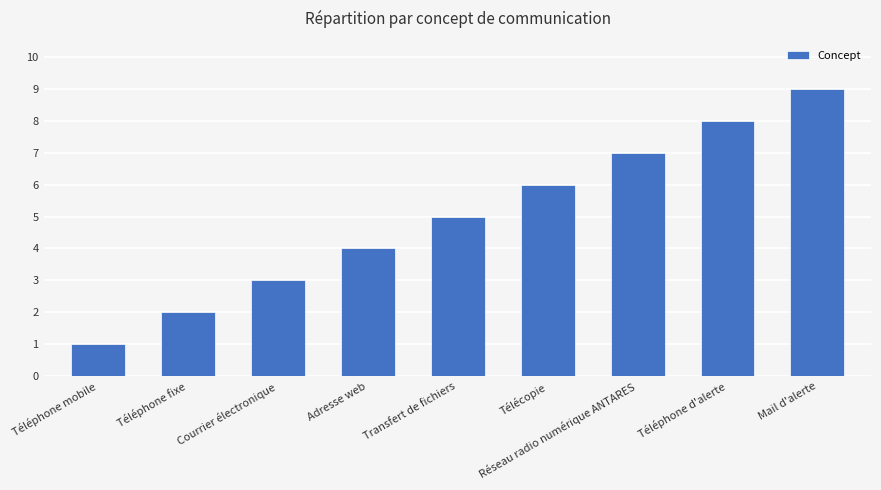

The value at Mail d'alerte is 5. True or false?

False